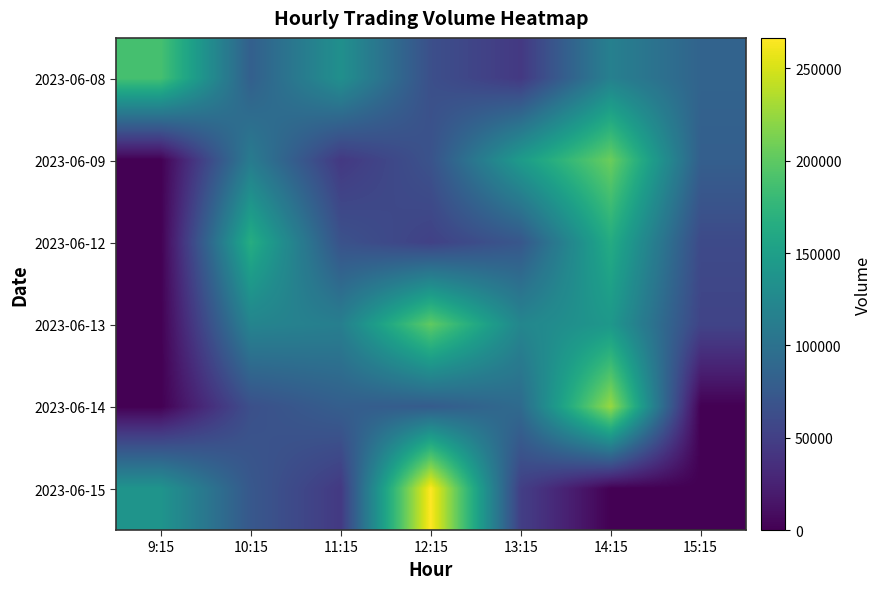

At how many categories does at least one series exceed 265589?

1